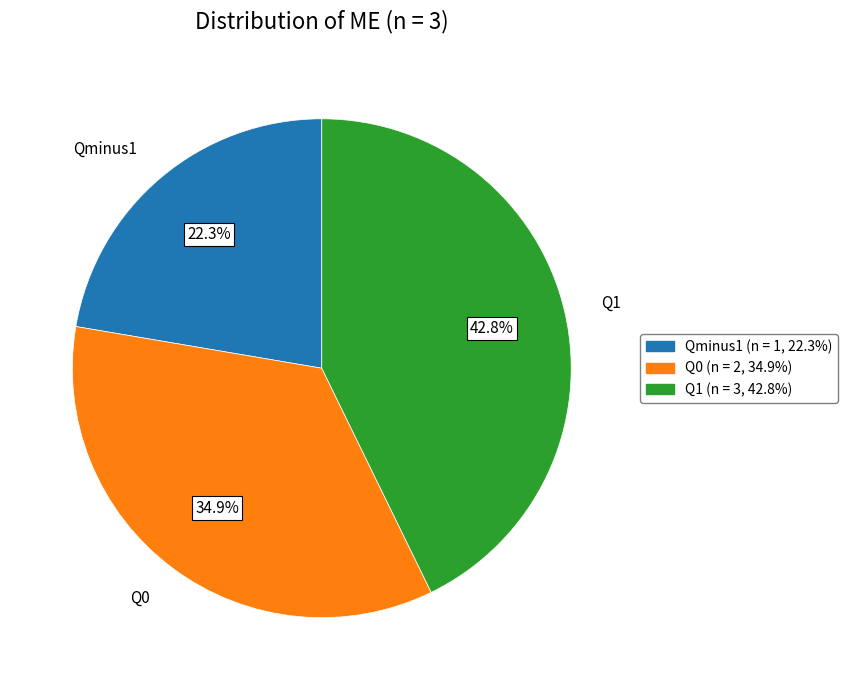

Which has a higher value, Qminus1 or Q1?

Q1